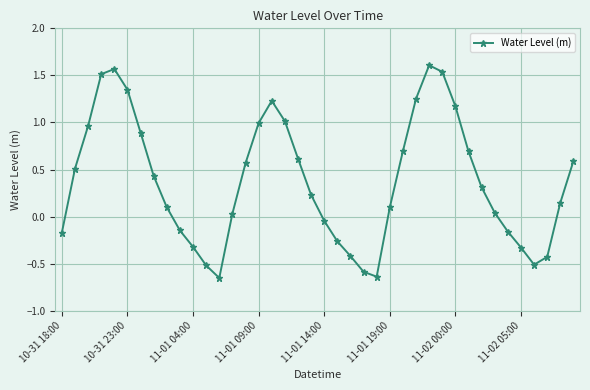

Is this an area chart (filled region under the line)?

No